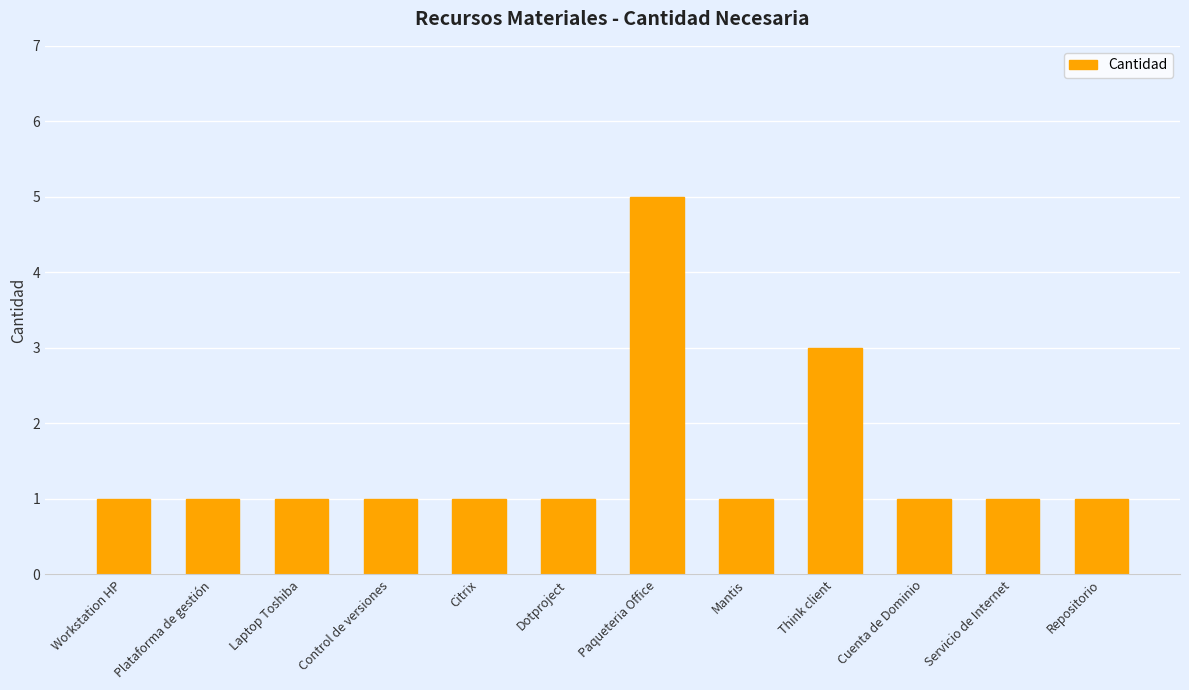

Where is the data nearest to the value 3?

Think client